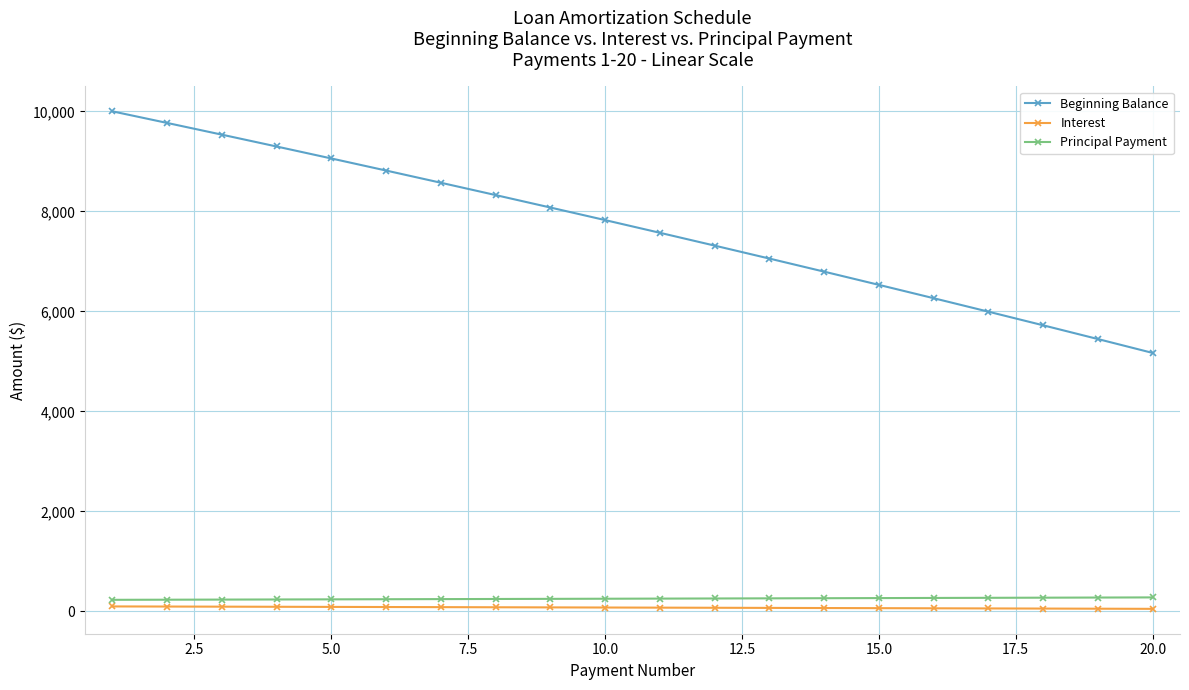

Does the chart have visible grid lines?

Yes